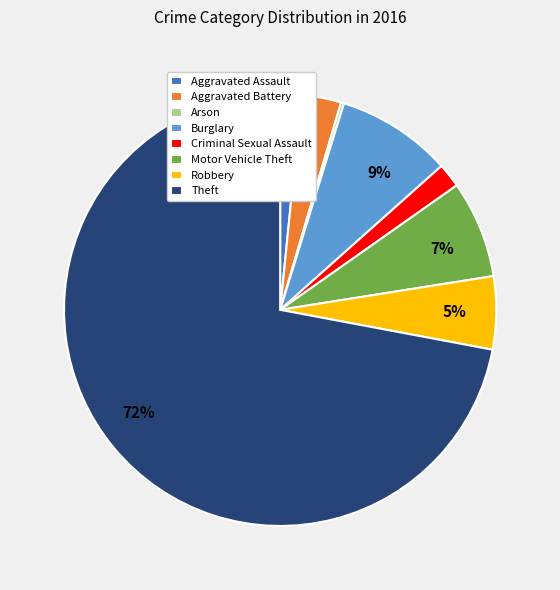

To the nearest percent, what is the average slice percentage?

12%